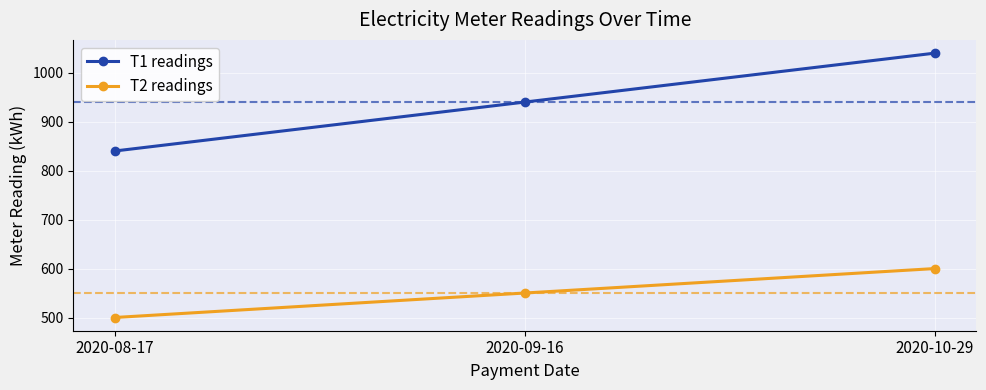

How many distinct data groups are displayed?

2